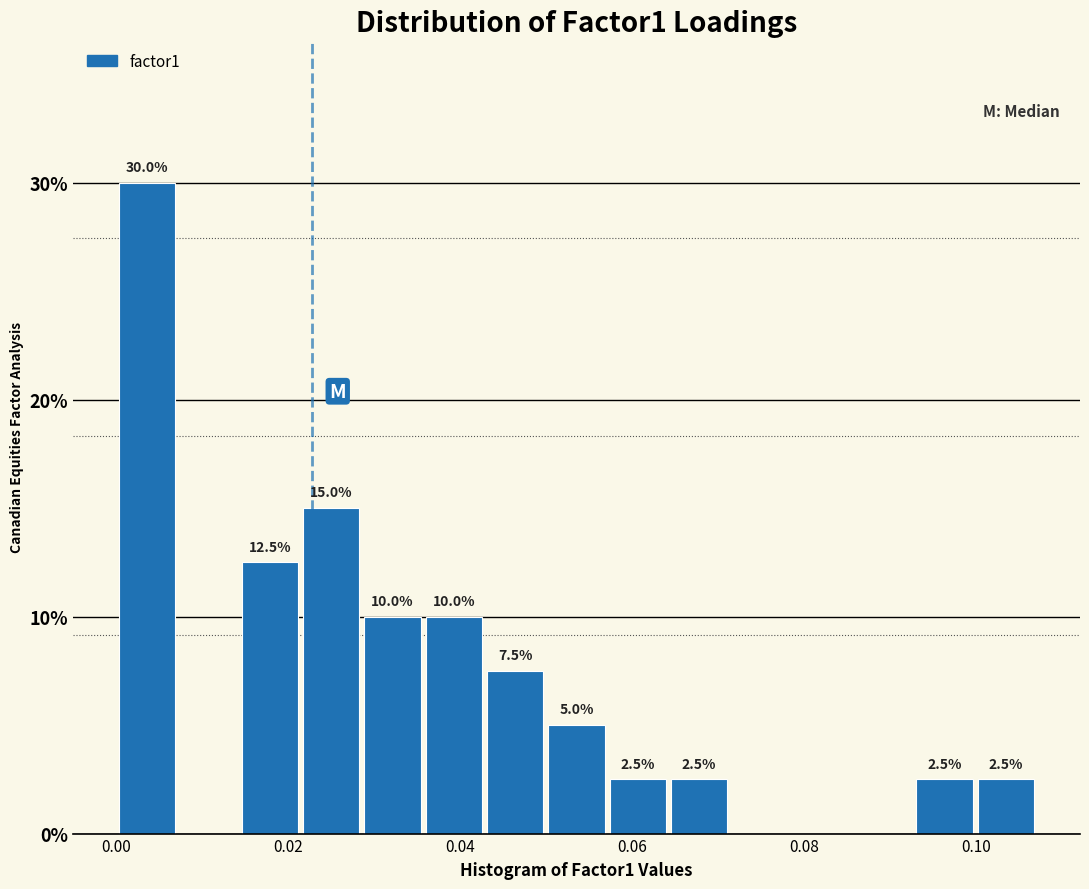

Read against the x-axis, roughly where is the centre of the tallest bar?

0.004